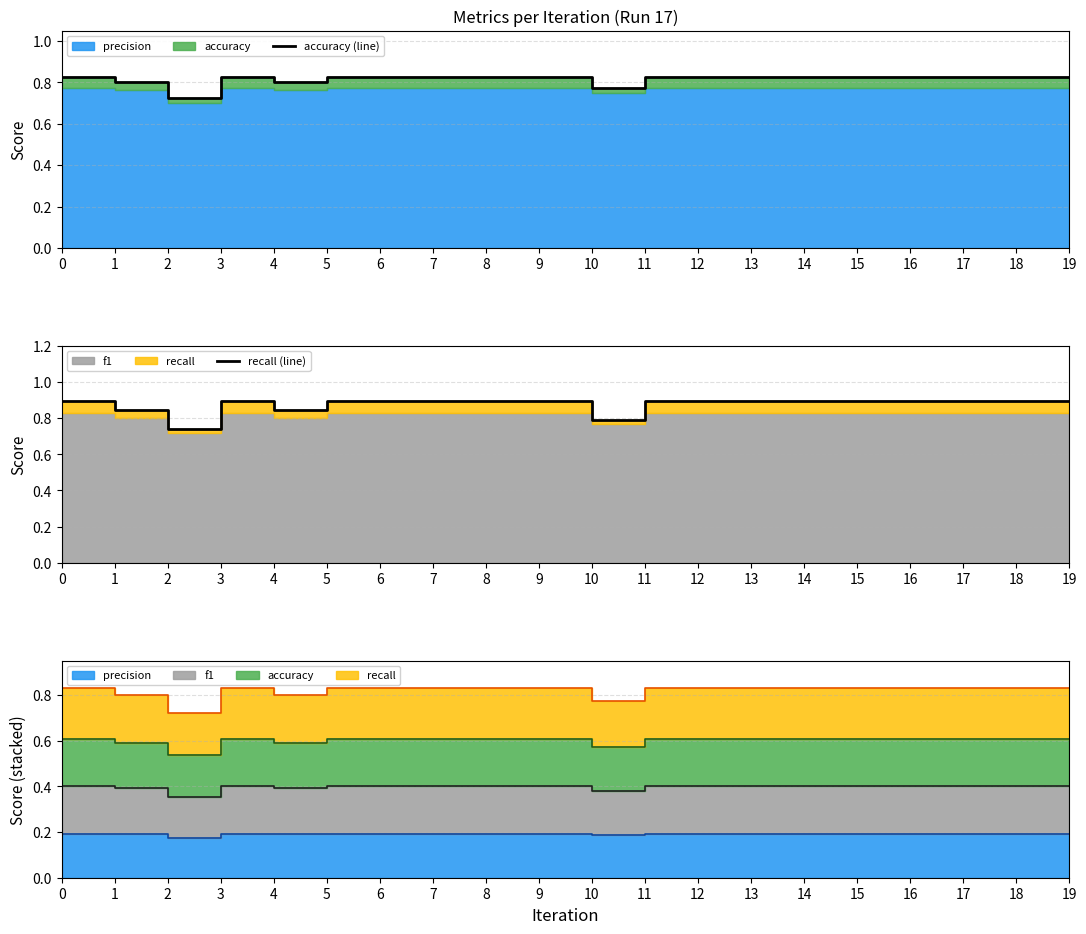

How many lines are shown in the chart?

2